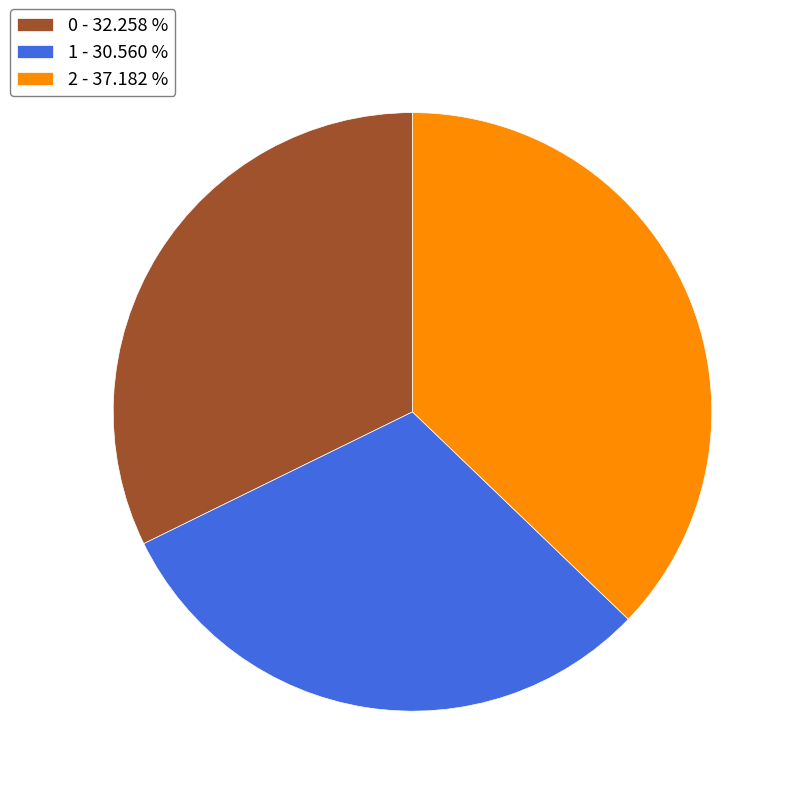

Between 2 and 0, which is larger?

2